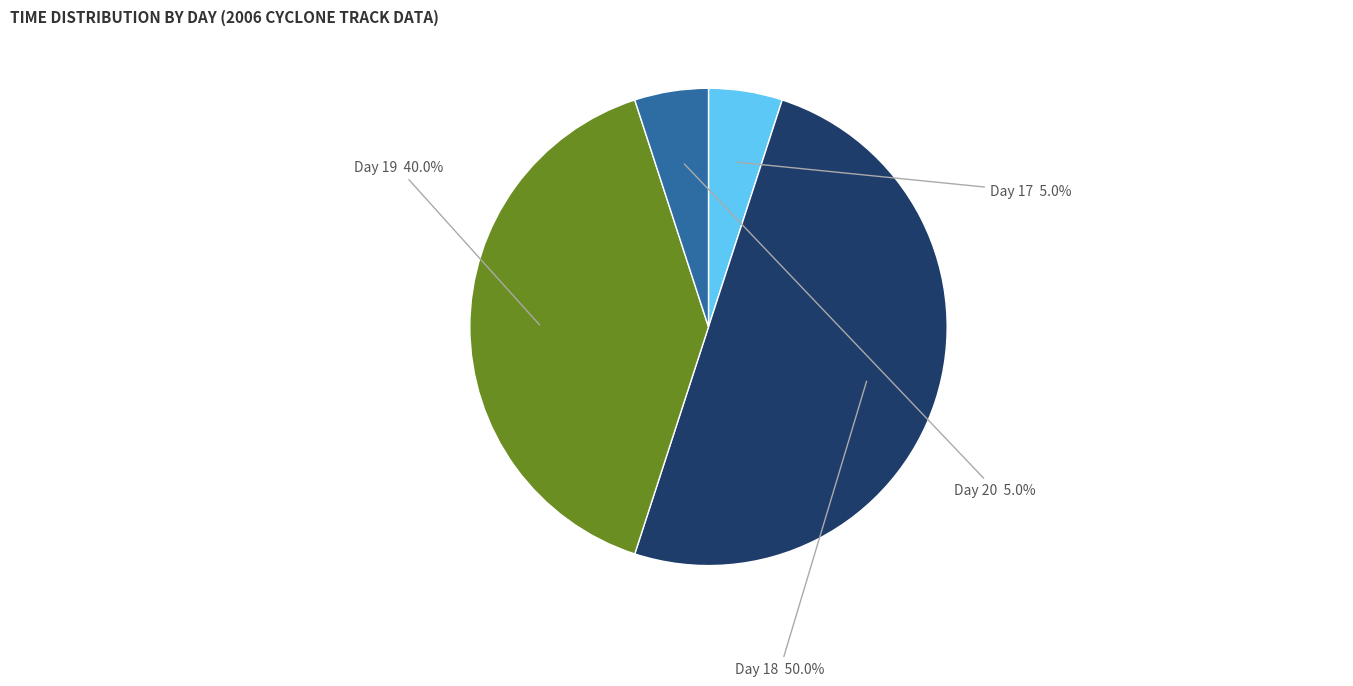

Do Day 17 and Day 20 together represent more than half of the pie?

No